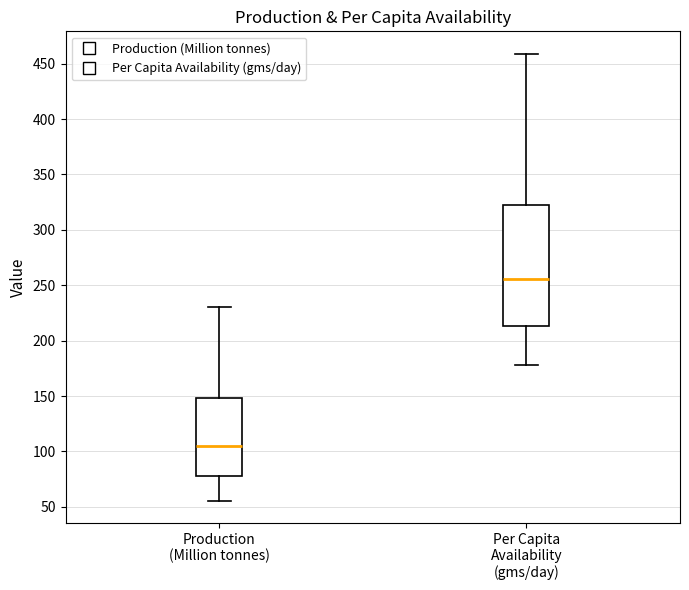

Reading left to right, transcribe this box plot: for each box, give where its median line is, the range the box spans, and where its two whiskers end, as read against the y-axis. The values are not printed on the chart, so give them approximately, as read against the axis.

Production (Million tonnes): median 105, box 80 to 150, whiskers 55 to 230
Per Capita Availability (gms/day): median 255, box 215 to 325, whiskers 180 to 460